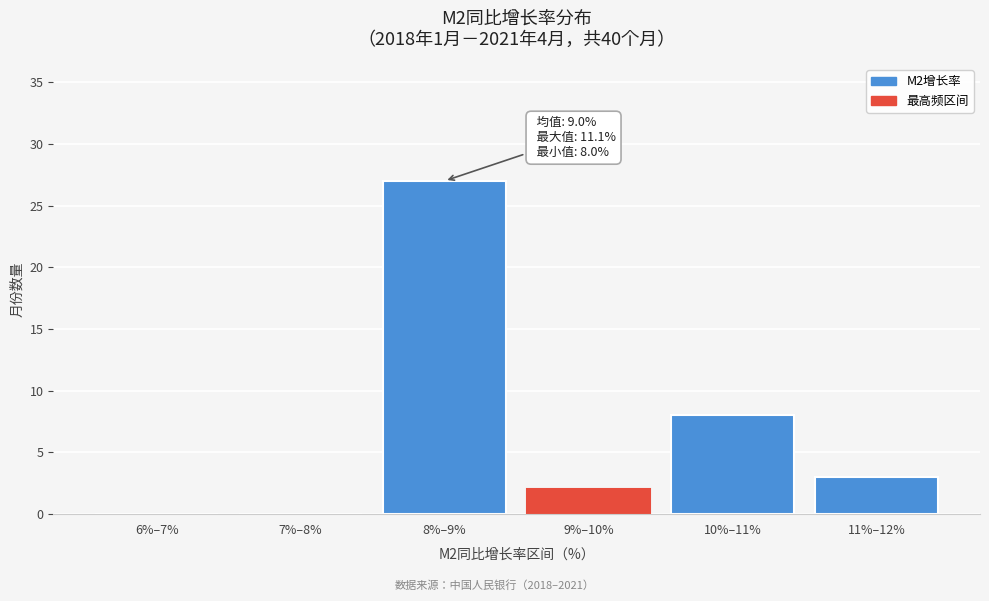

Reading right to left, what are all the values shown in this chart?

11%–12%=3	10%–11%=8	9%–10%=2	8%–9%=27	7%–8%=0	6%–7%=0